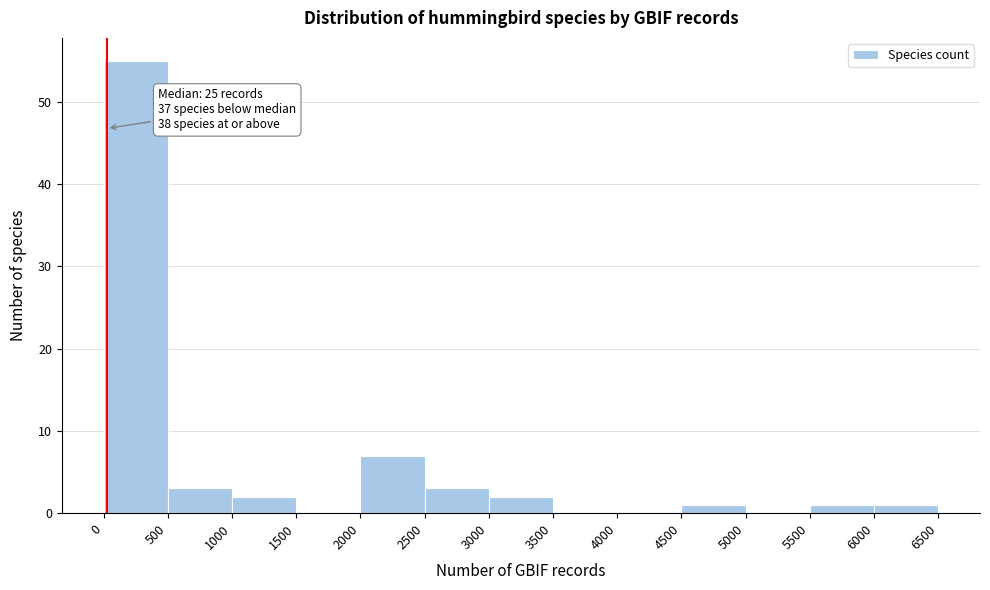

Over which range of the x-axis is the bar tallest?

0 to 500